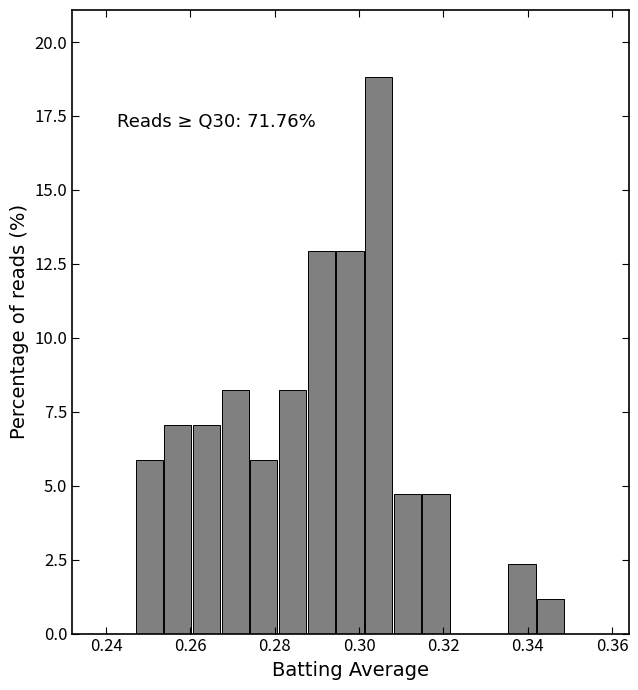

Read against the x-axis, roughly where is the centre of the tallest bar?

0.304